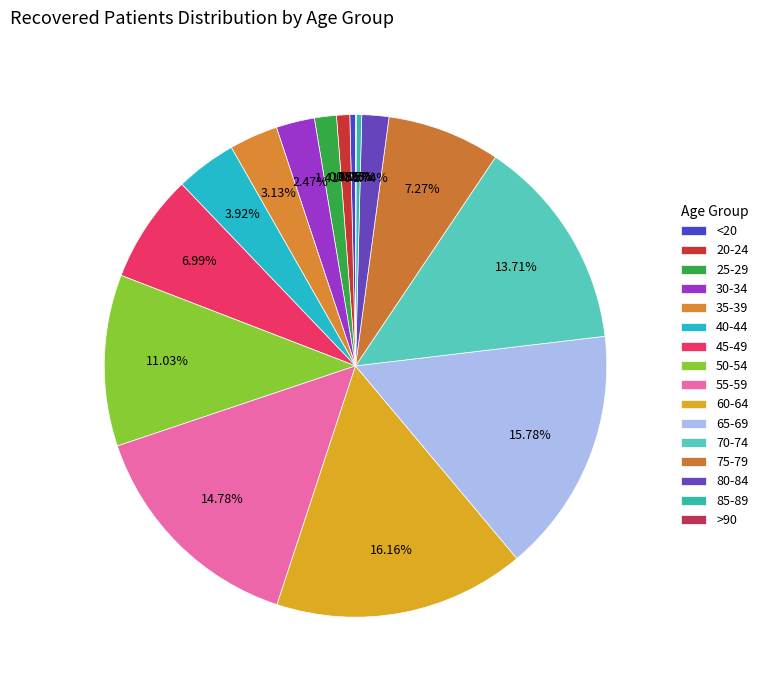

Which slice is the smallest?

>90